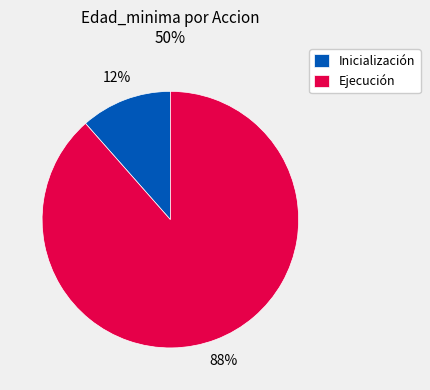

To the nearest percent, what percentage of the pie is Ejecución?

88%